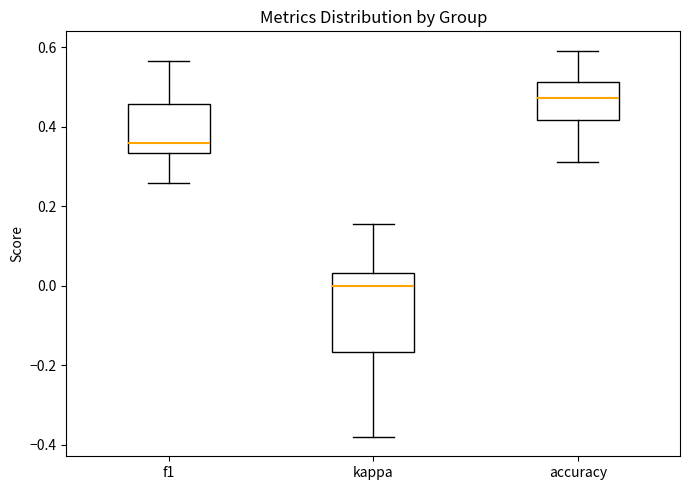

Where does the upper whisker of the box for kappa end on the y-axis? The values are not printed on the chart, so give them approximately, as read against the axis.

0.16